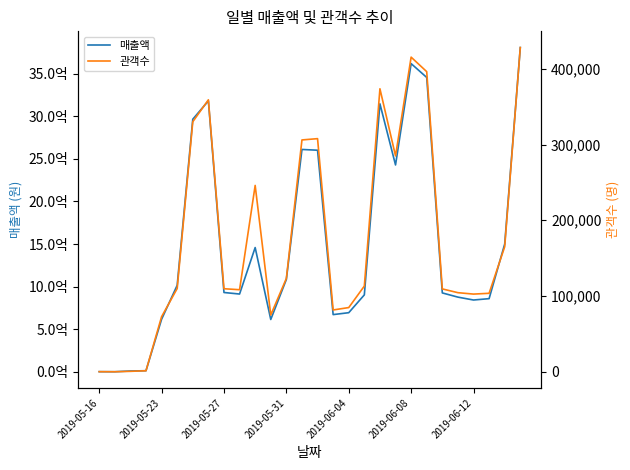

True or false: 관객수 and 매출액 cross at least once.

False